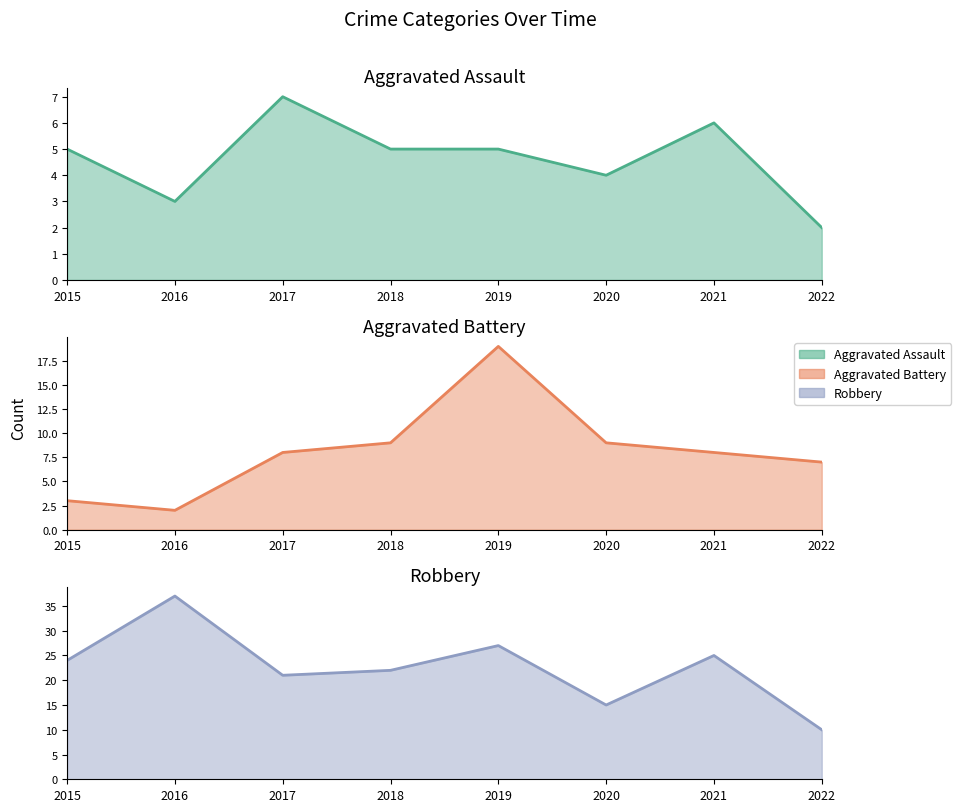

Reading right to left, what are all the values shown in this chart?

Aggravated Assault: 2022=2	2021=6	2020=4	2019=5	2018=5	2017=7	2016=3	2015=5
Aggravated Battery: 2022=7	2021=8	2020=9	2019=19	2018=9	2017=8	2016=2	2015=3
Robbery: 2022=10	2021=25	2020=15	2019=27	2018=22	2017=21	2016=37	2015=24